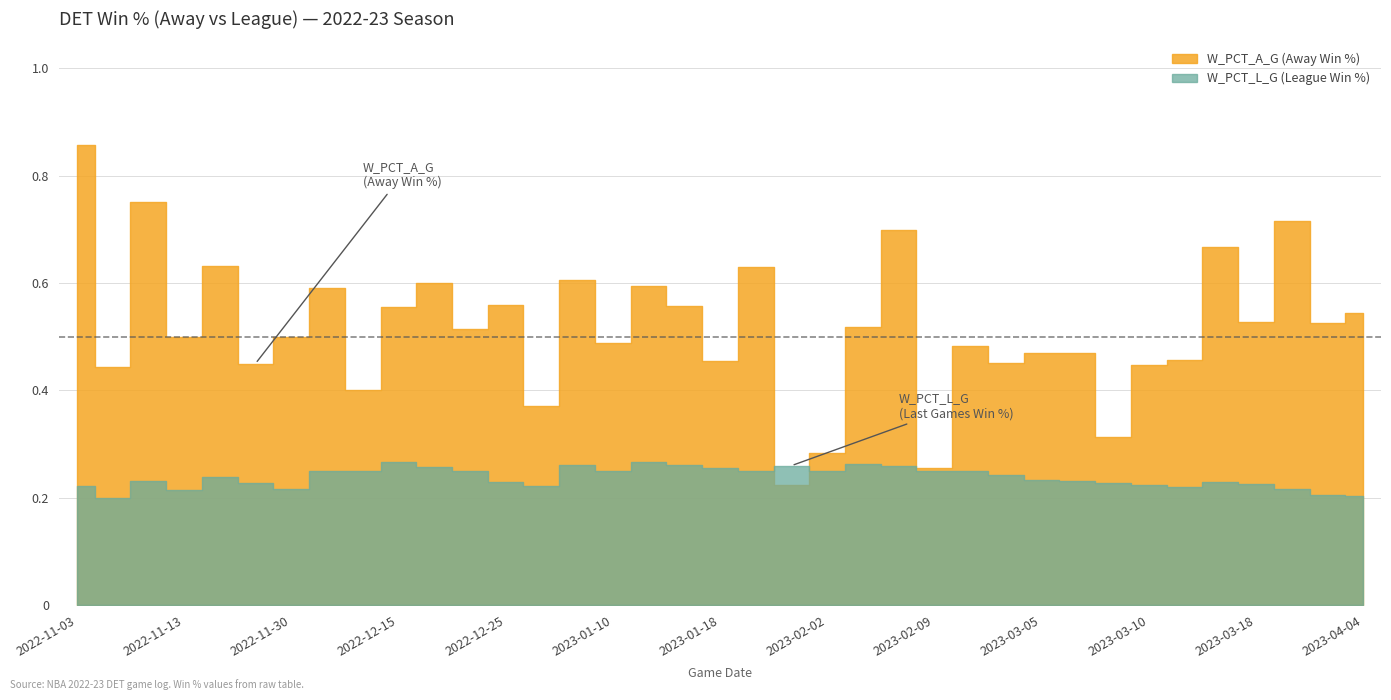

What is the minimum value for W_PCT_L_G?

0.2